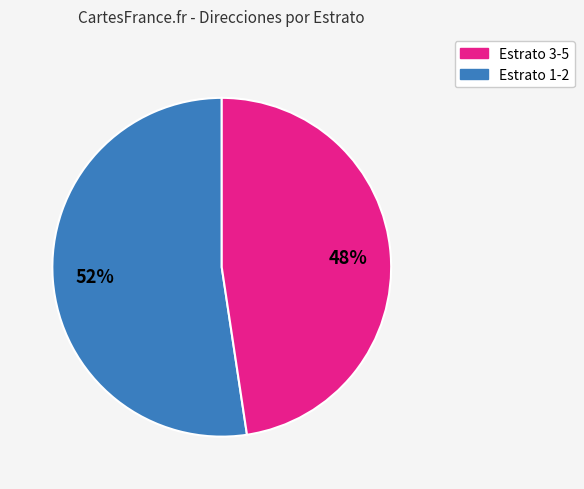

To the nearest percent, what is the average slice percentage?

50%